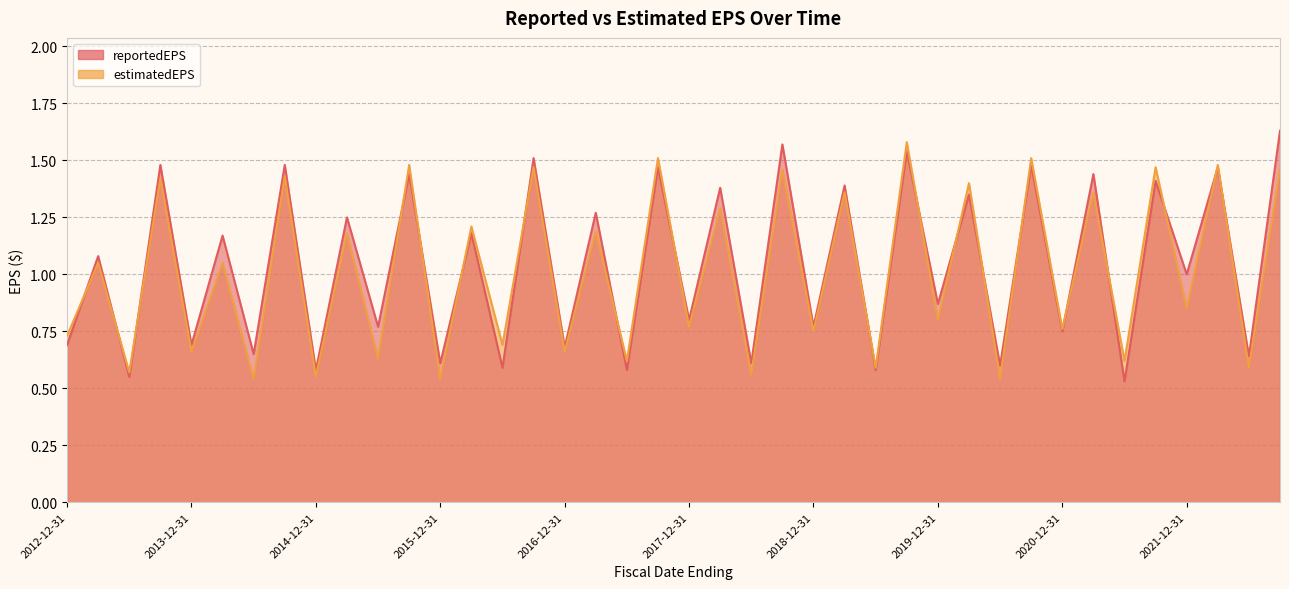

What is the spread (max minus min) of values at 2022-06-30?

0.1